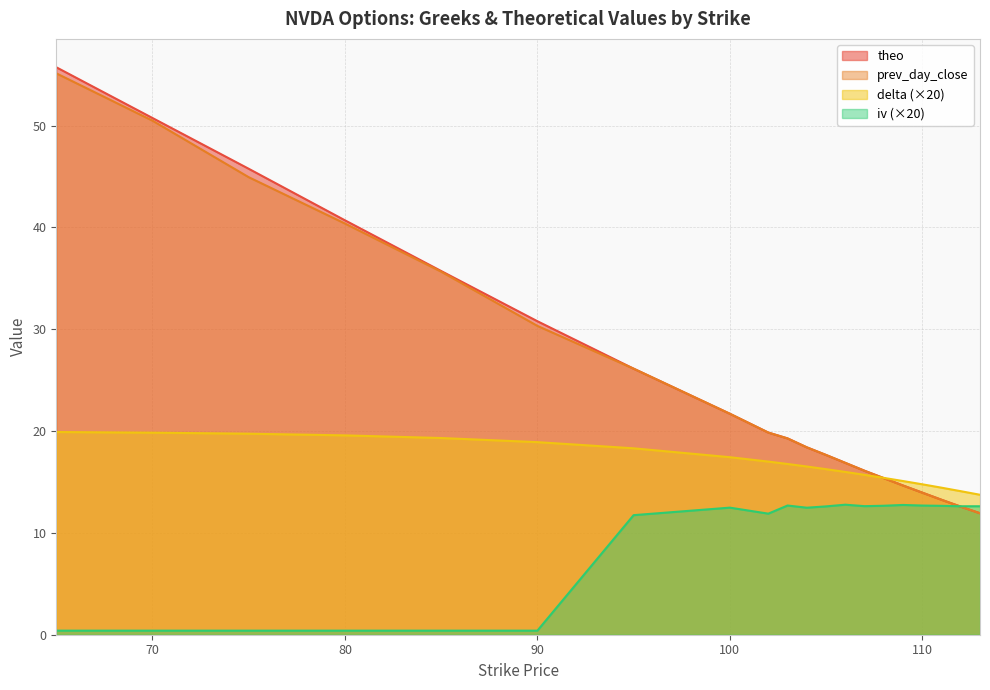

The value of prev_day_close at 100 is 10.5. True or false?

False